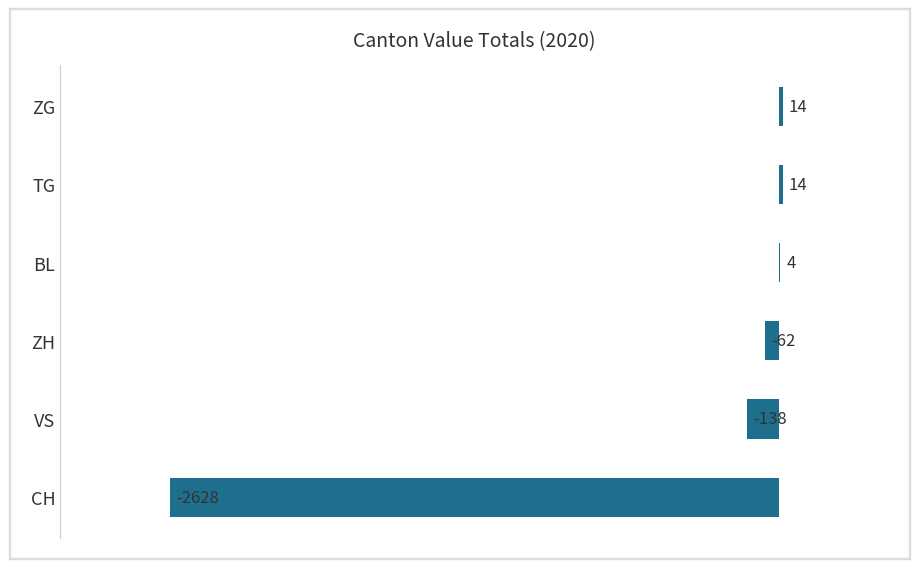

What is the greatest value displayed?

14